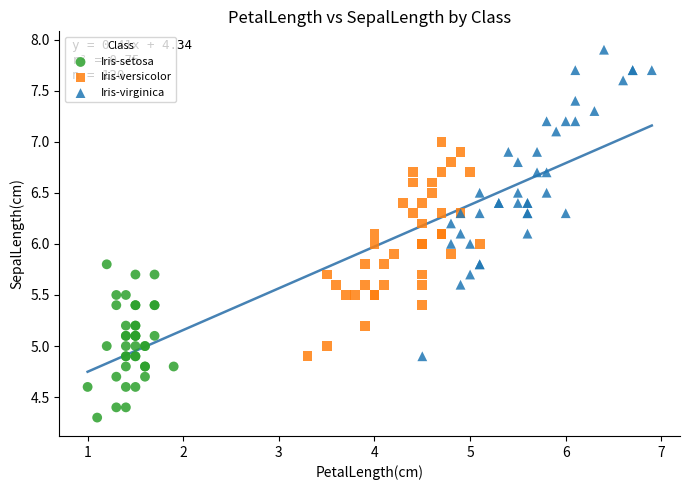

What are all the series names shown in the legend?

Iris-setosa, Iris-versicolor, Iris-virginica